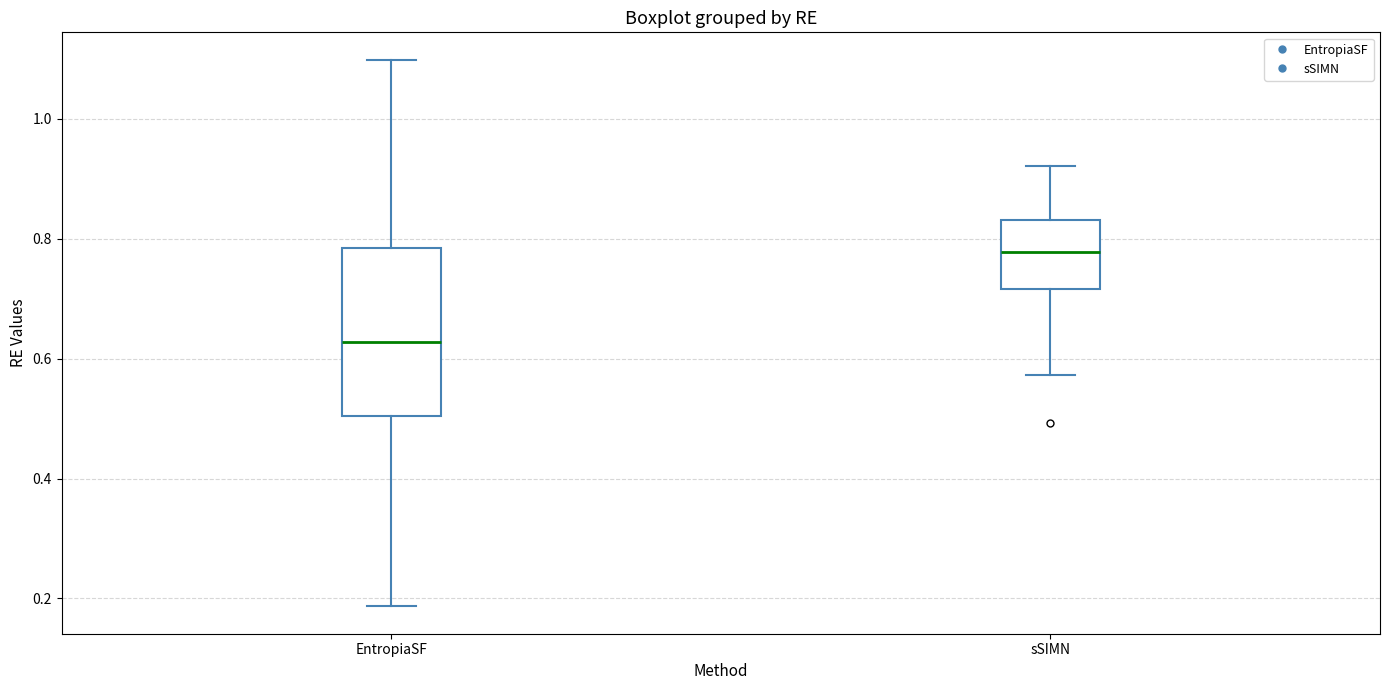

Reading left to right, read every box against the y-axis: the position of its median line, the range the box covers, and the ends of its whiskers. The values are not printed on the chart, so give them approximately, as read against the axis.

EntropiaSF: median 0.62, box 0.50 to 0.78, whiskers 0.18 to 1.10
sSIMN: median 0.78, box 0.72 to 0.84, whiskers 0.58 to 0.92